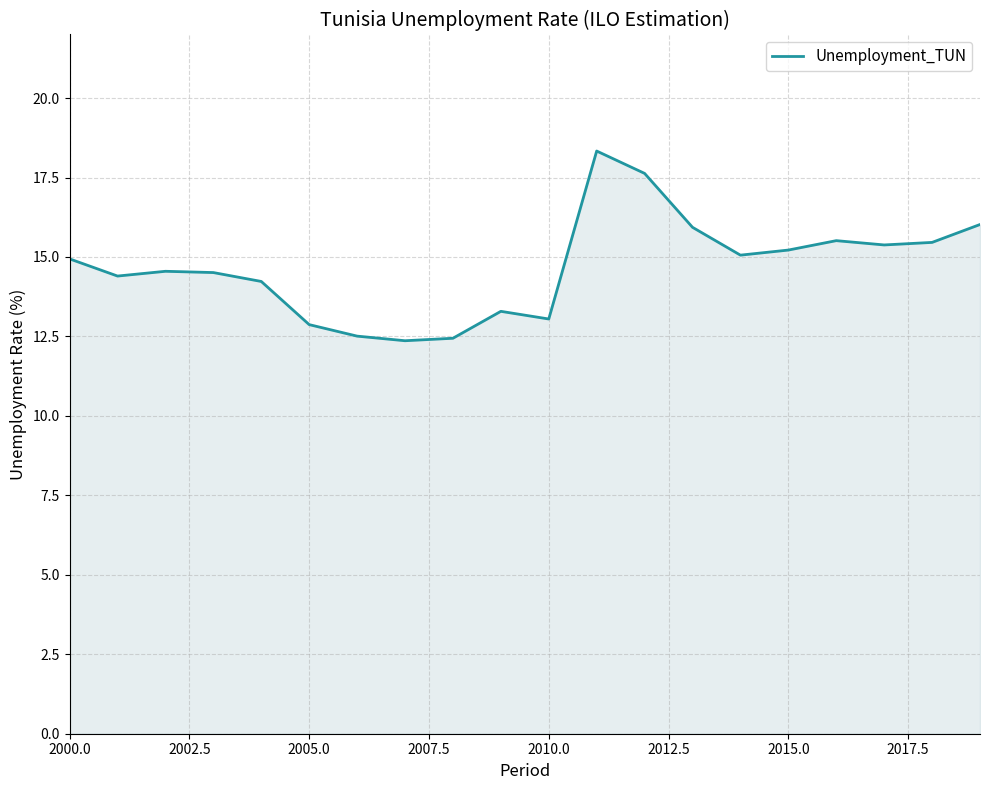

What is the minimum value shown in the chart?

12.4